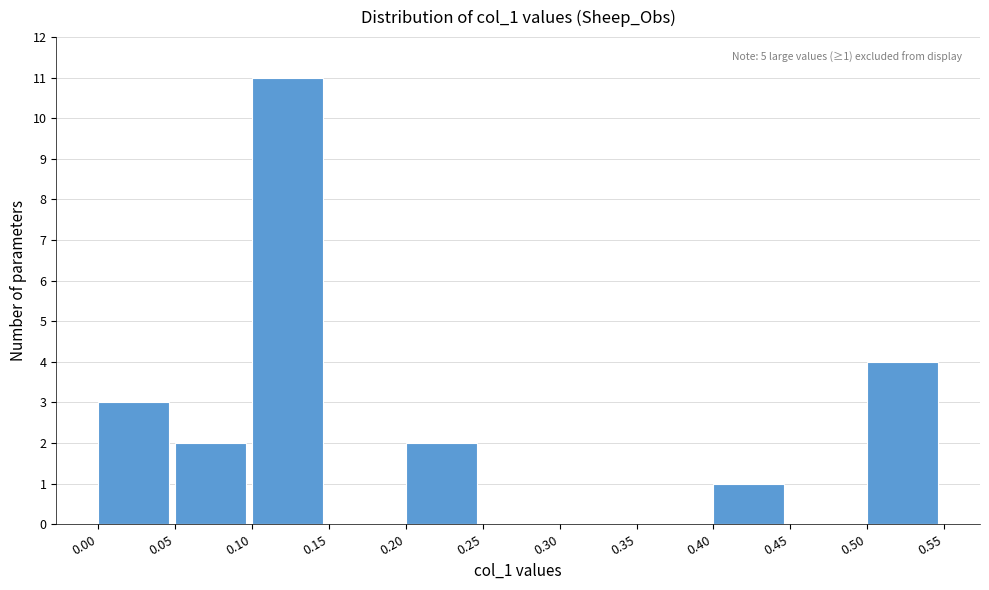

Over which range of the x-axis is the bar tallest?

0.10 to 0.15